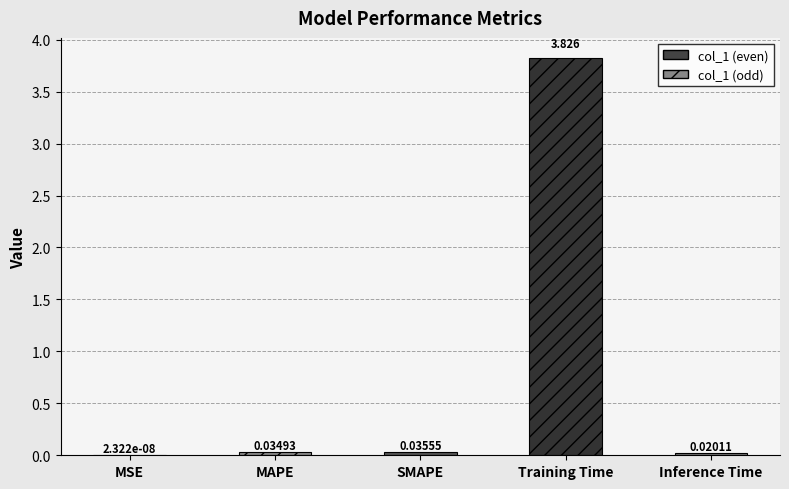

Where is the data nearest to the value 1?

SMAPE